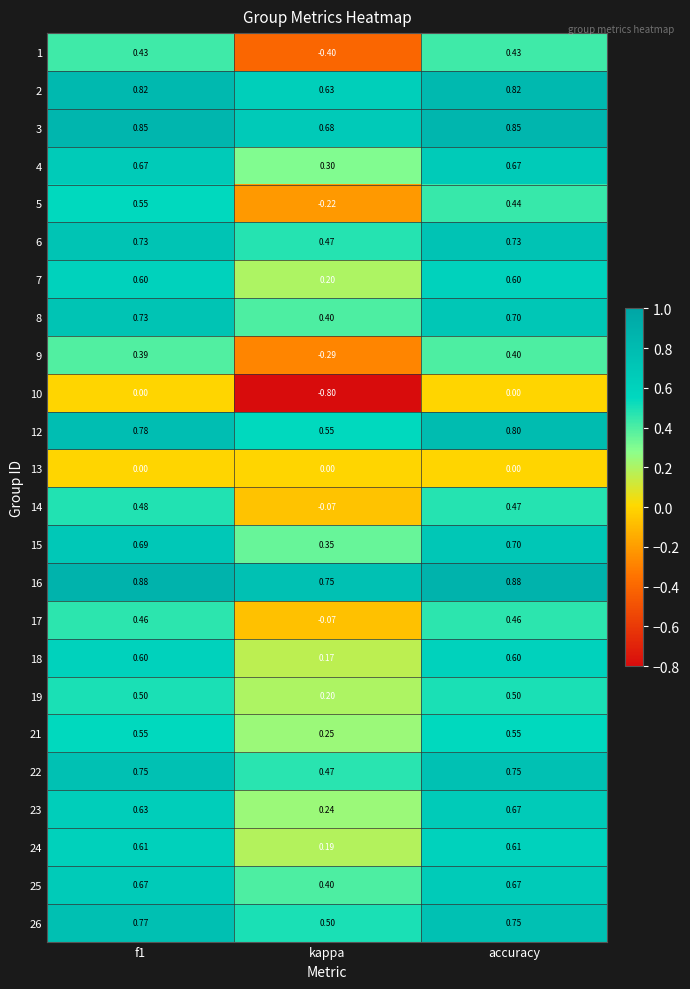

Is the value of 23 at f1 greater than the value of 26 at kappa?

Yes